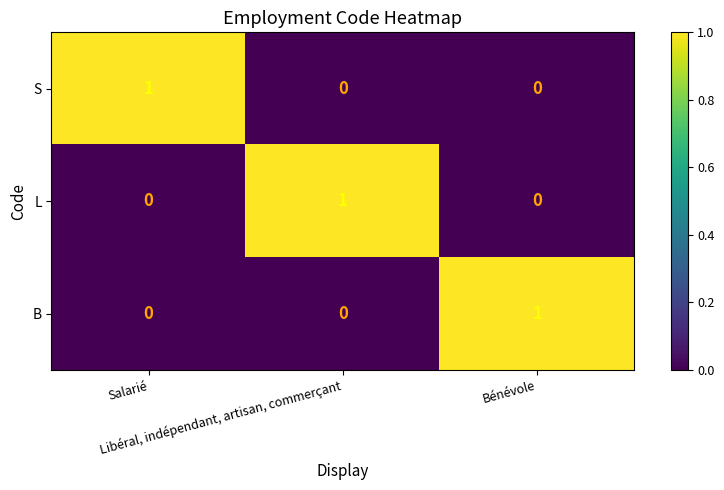

Count the L values in the range 0 to 1.

3